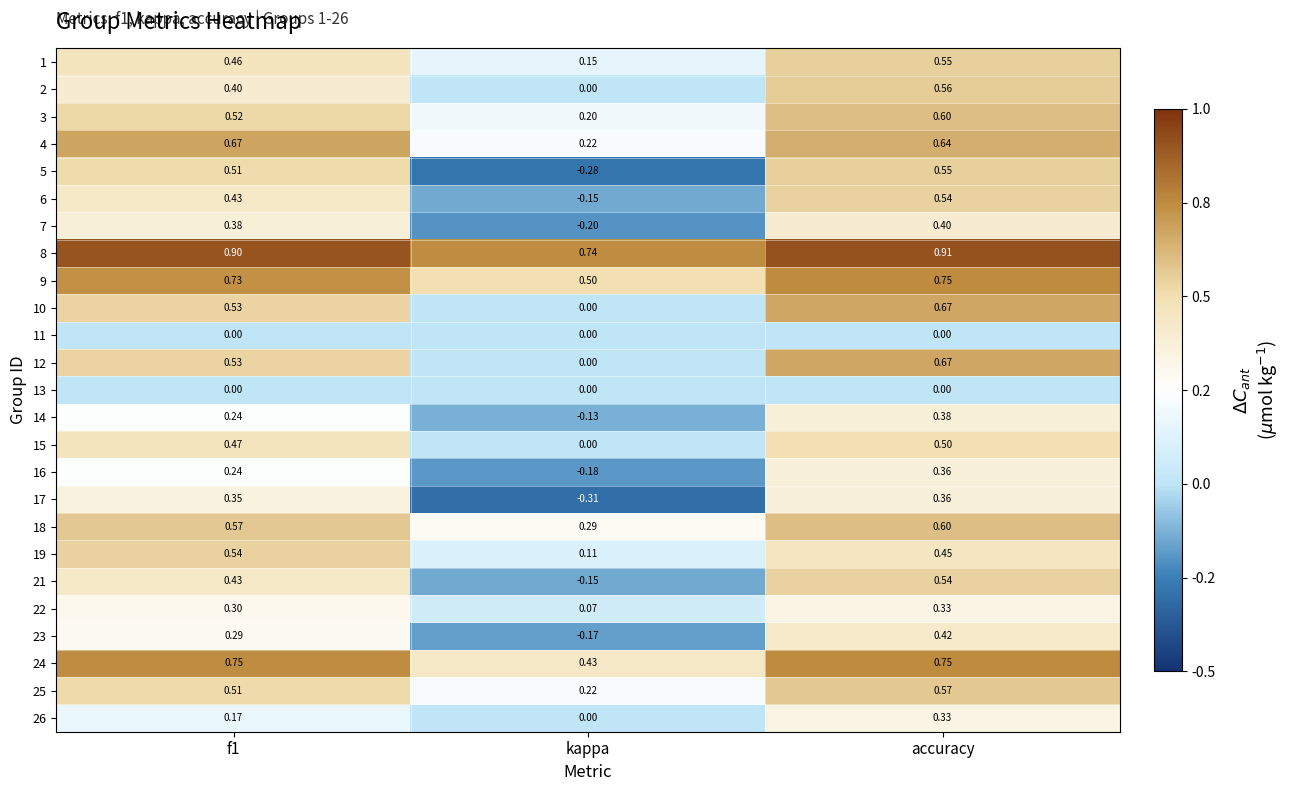

Where is 23 nearest to the value 0?

kappa